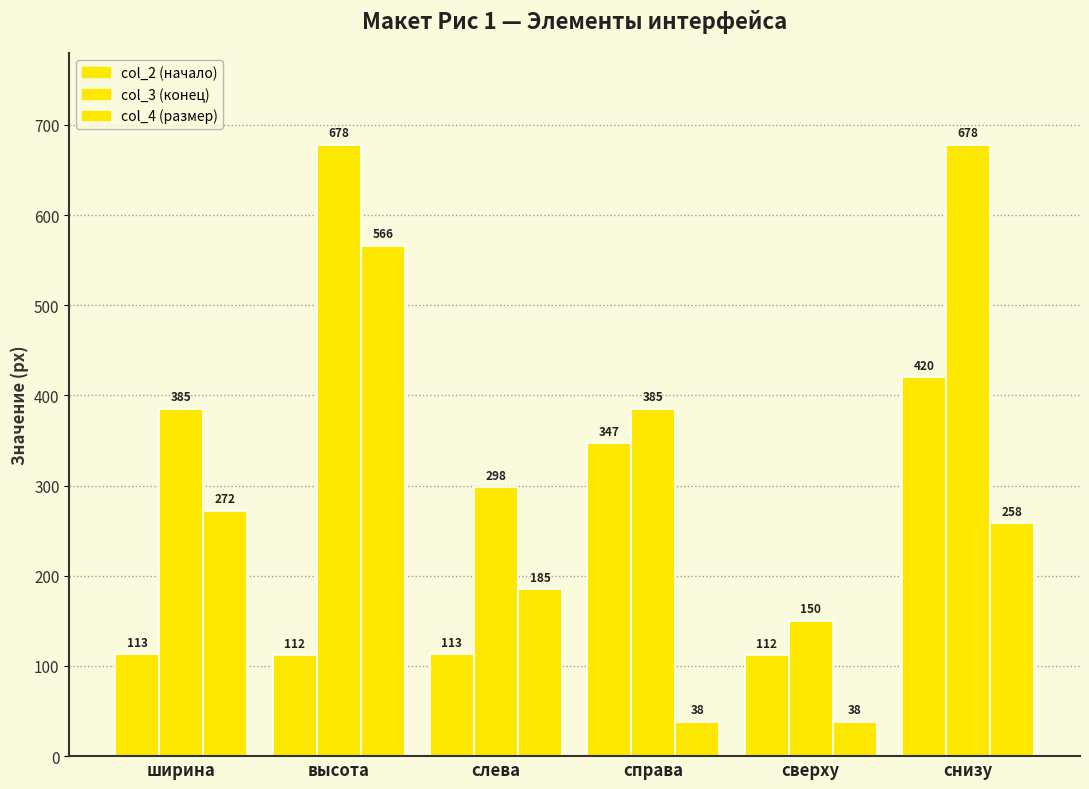

What is the minimum value shown in the chart?

38